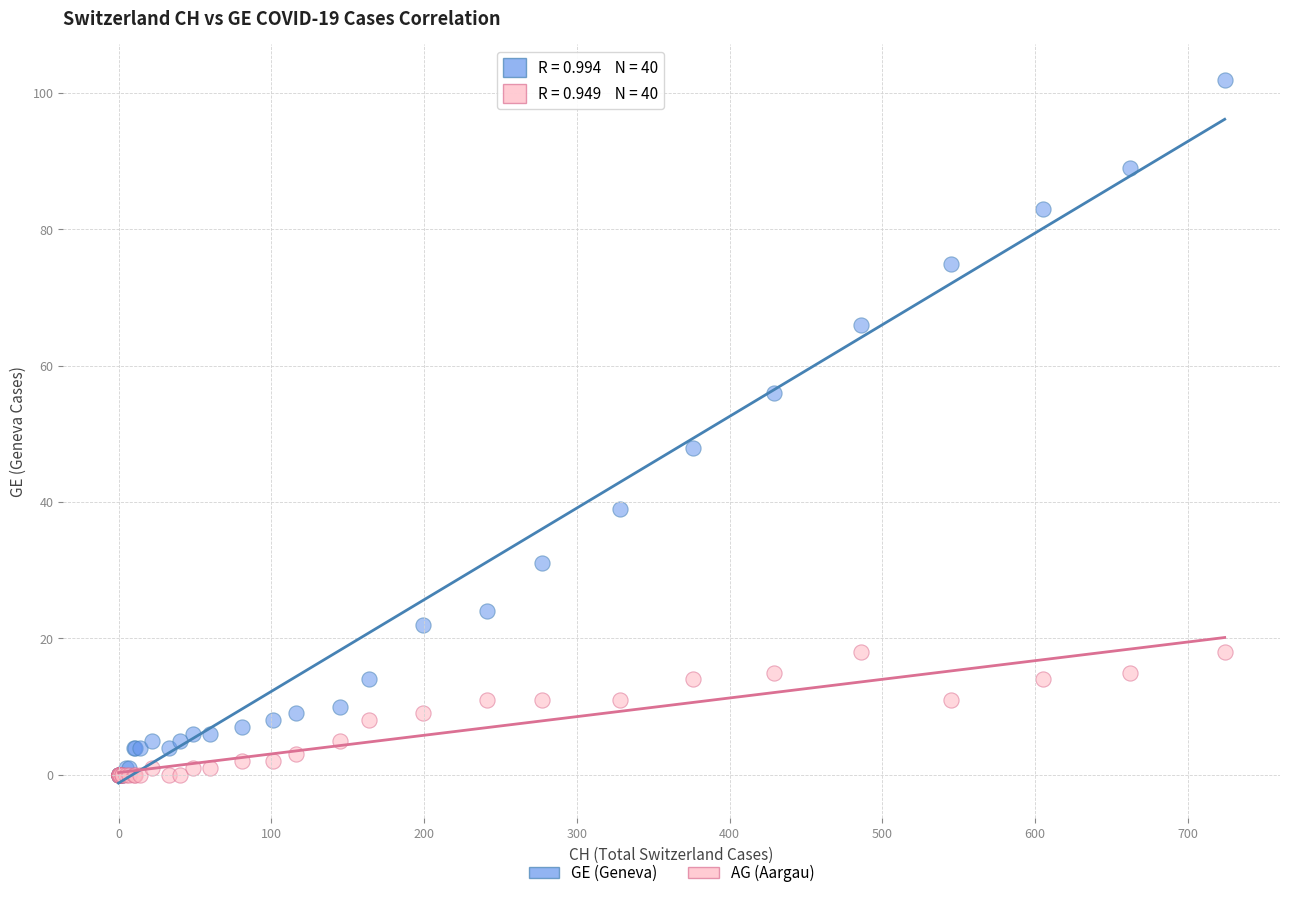

What are all the series names shown in the legend?

GE (Geneva), AG (Aargau)